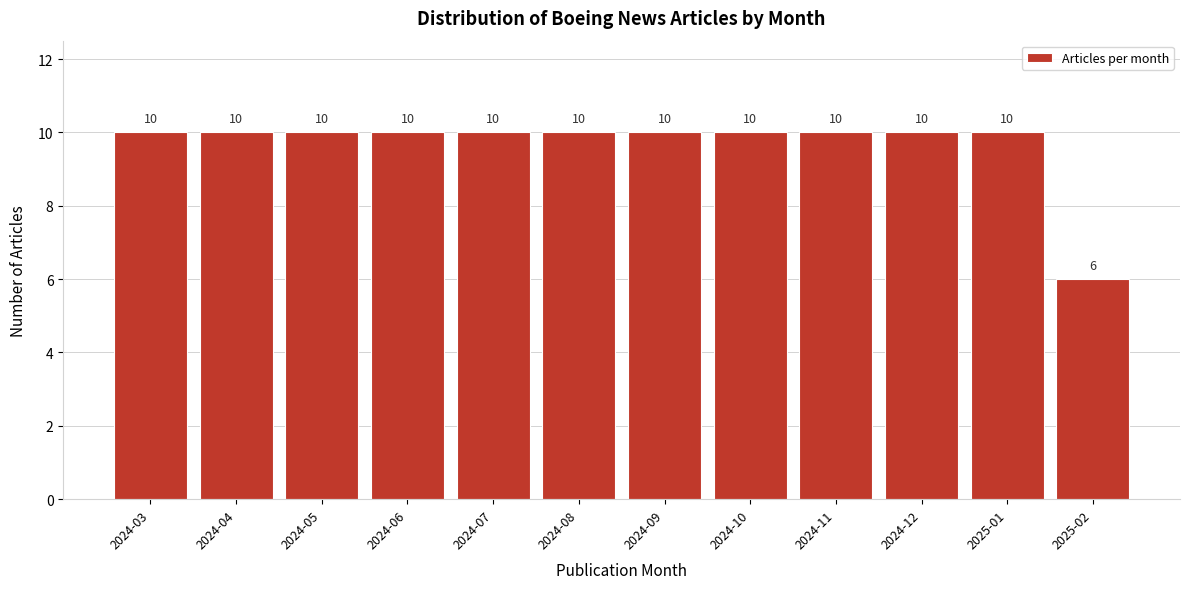

Reading left to right, list all the values displayed in this chart.

2024-03=10	2024-04=10	2024-05=10	2024-06=10	2024-07=10	2024-08=10	2024-09=10	2024-10=10	2024-11=10	2024-12=10	2025-01=10	2025-02=6